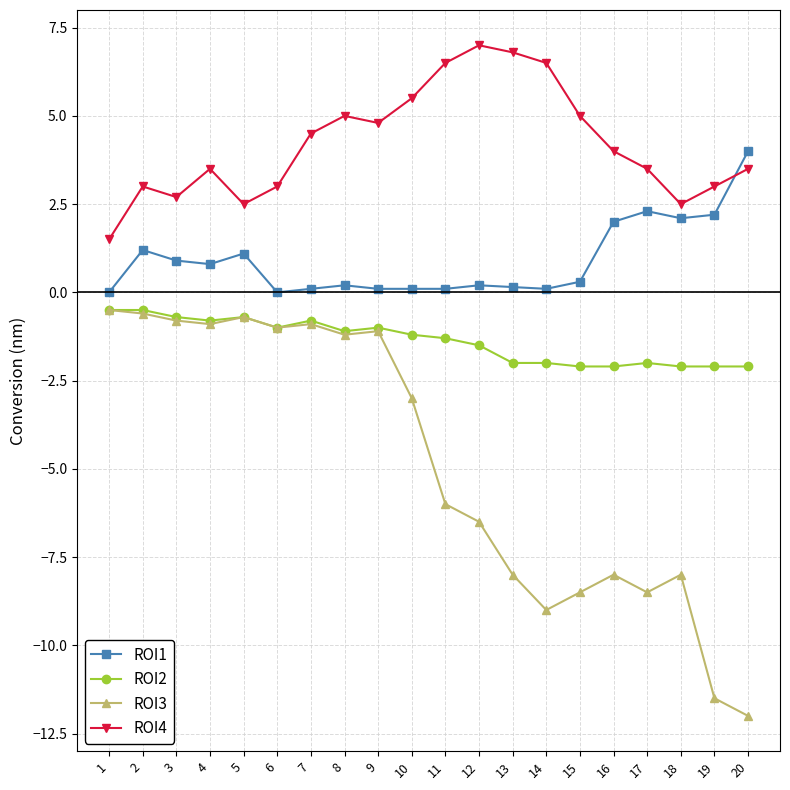

Is the value of ROI2 at 6 greater than the value of ROI1 at 5?

No